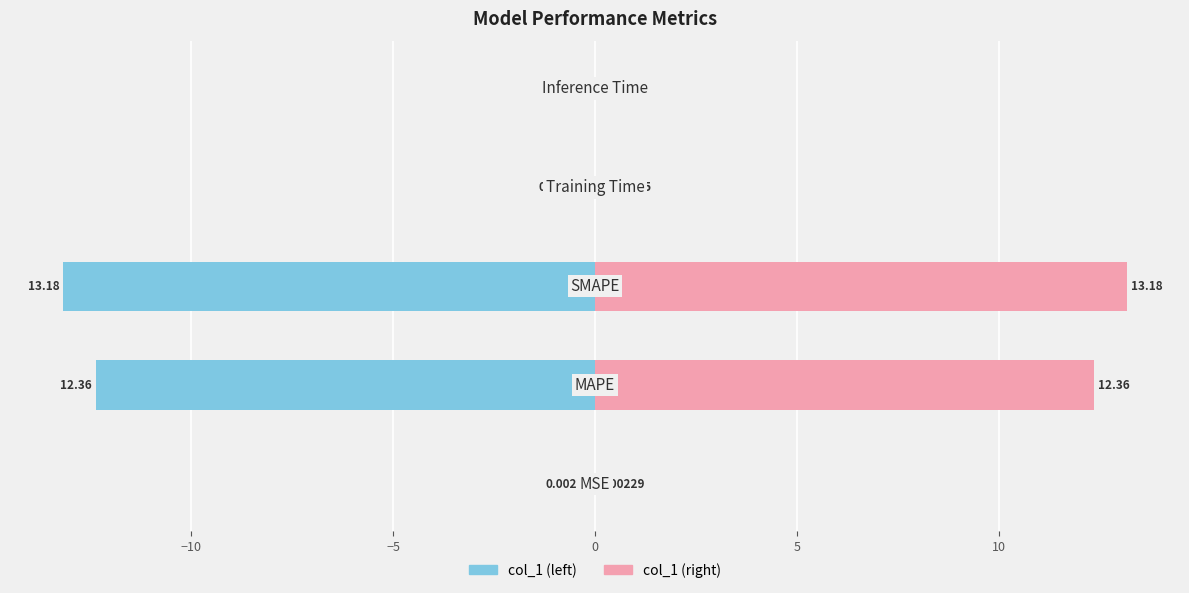

The col_1 (right) series shows 0.0 at 5. True or false?

True